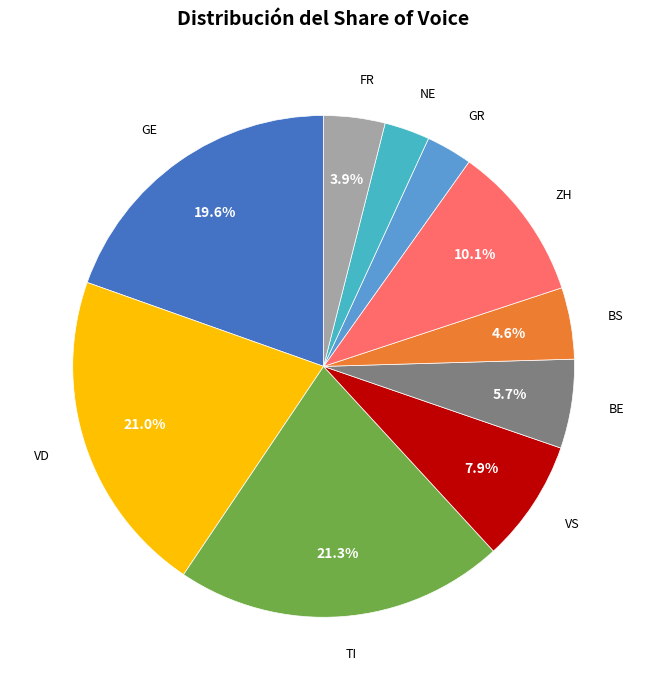

To the nearest percent, what is the average slice percentage?

10%